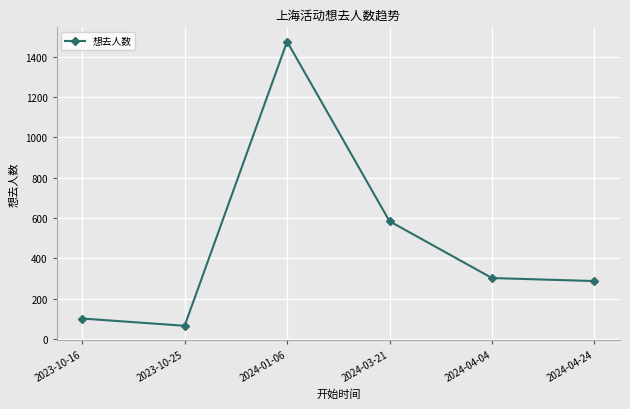

True or false: the data shows 65 at 2023-10-25.

True